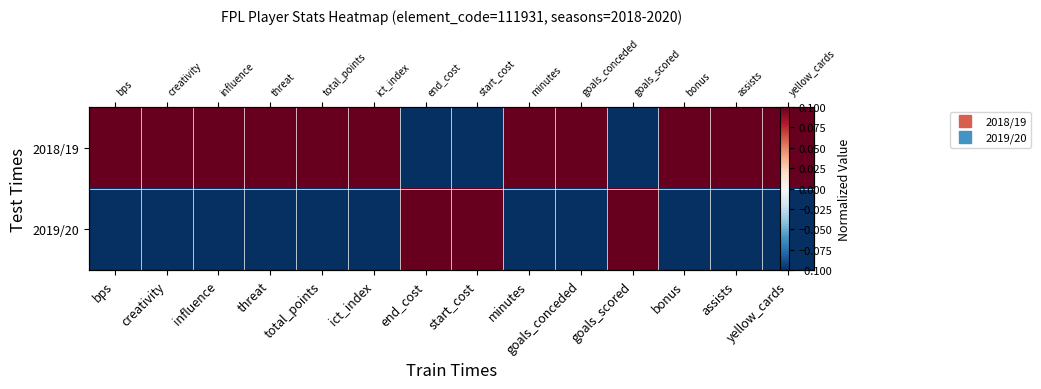

How many negative values does the 2018/19 series have?

3